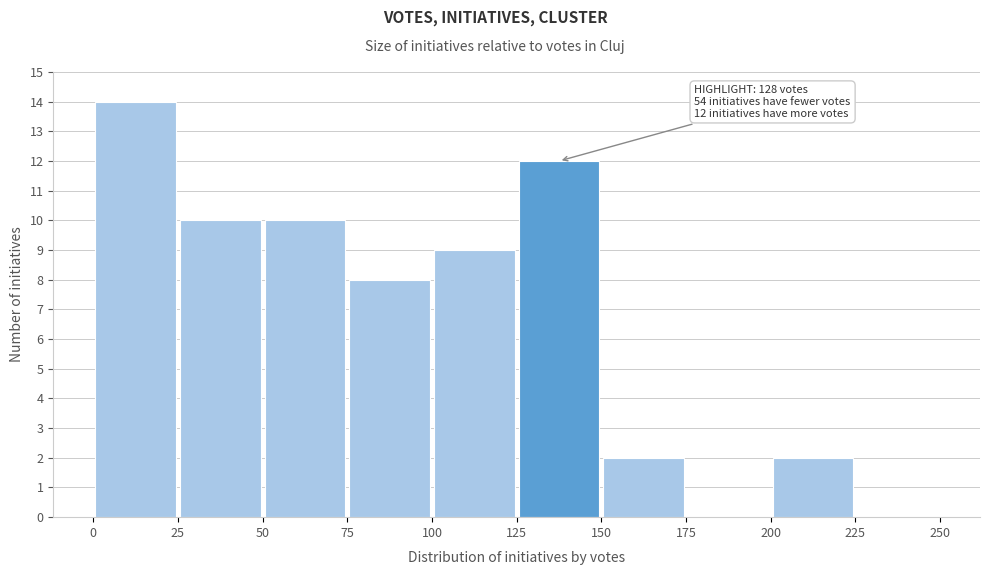

Over which range of the x-axis is the bar tallest?

0 to 25